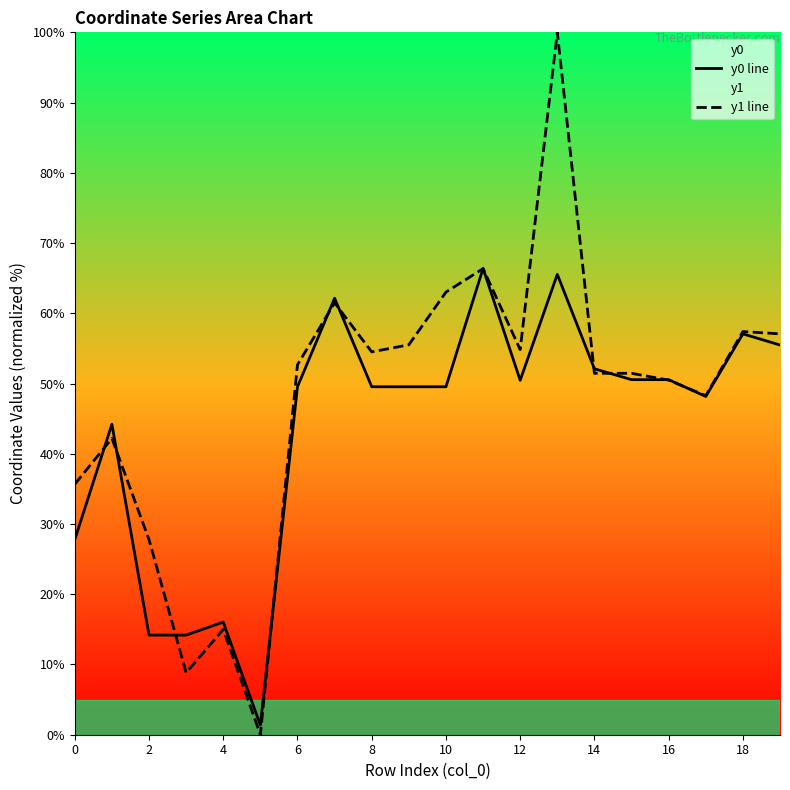

What is the approximate value of y1 line at 10?

63.0